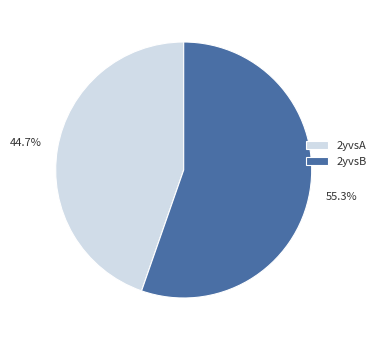

What is the ratio of the value at 2yvsB to the value at 2yvsA?

1.2